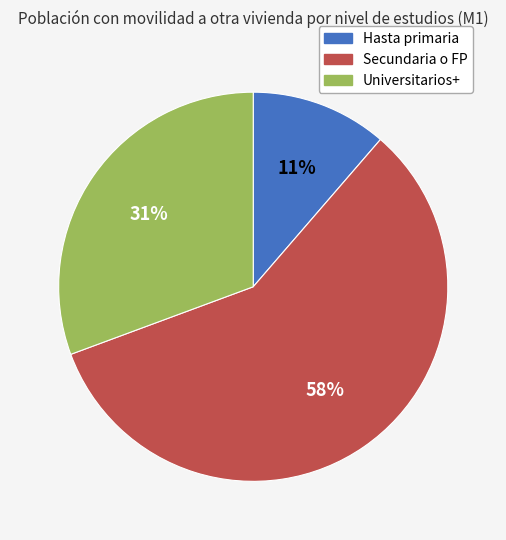

To the nearest percent, what percentage of the pie is Hasta primaria?

11%